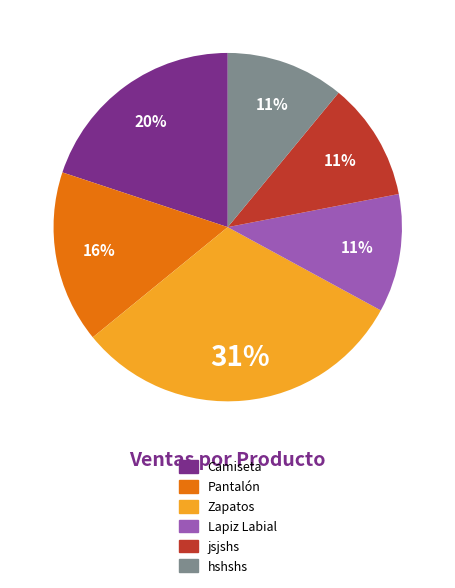

What percentage is the Camiseta slice, to the nearest percent?

20%